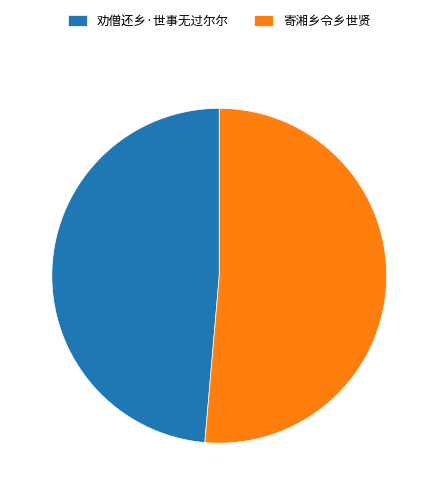

Does 劝僧还乡·世事无过尔尔 account for over 50% of the chart?

No